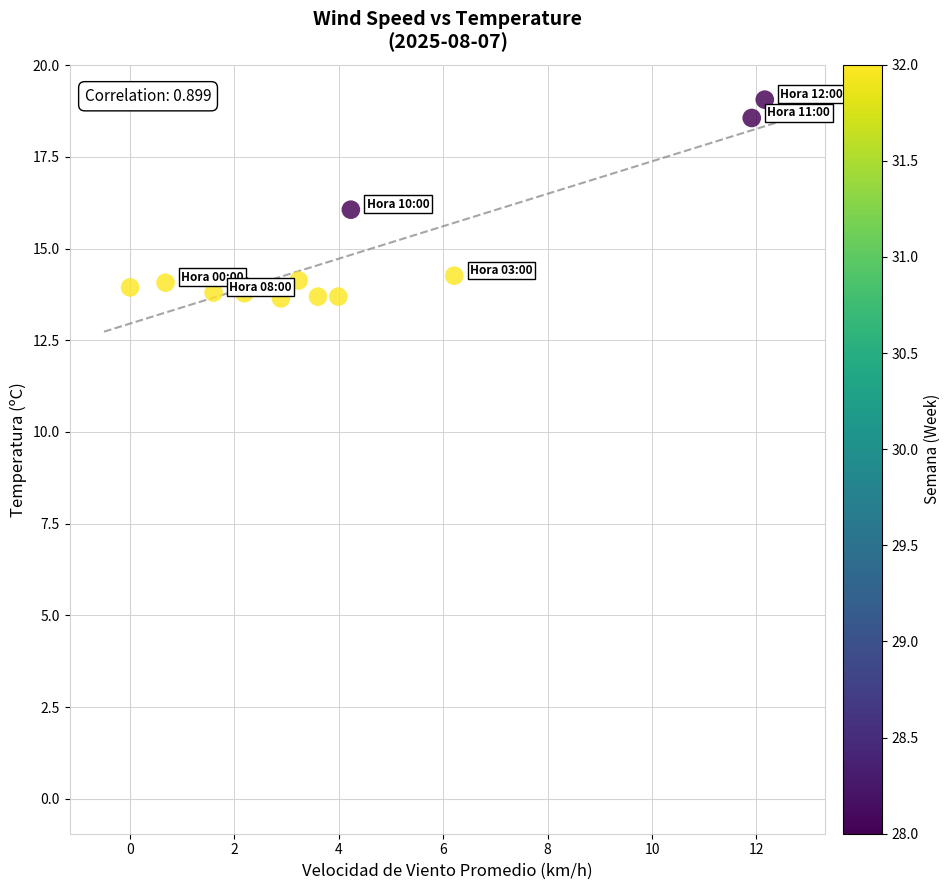

What is the range of Y values (max minus min)?

5.4